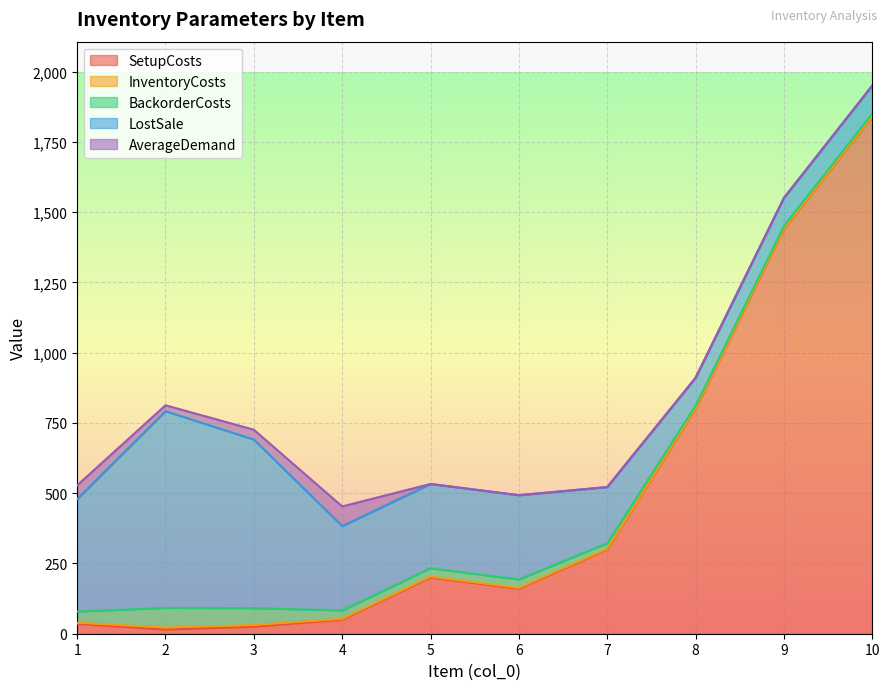

The value of LostSale at 2 is 226. True or false?

False